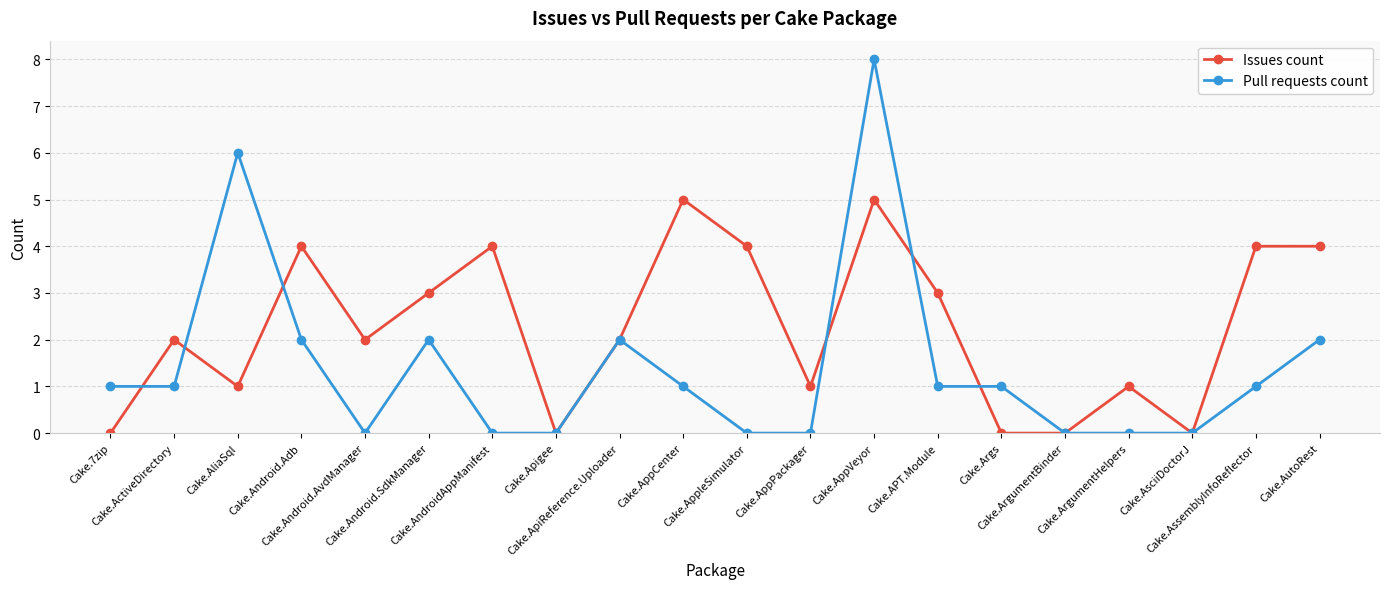

What is the highest value of the Pull requests count series?

8